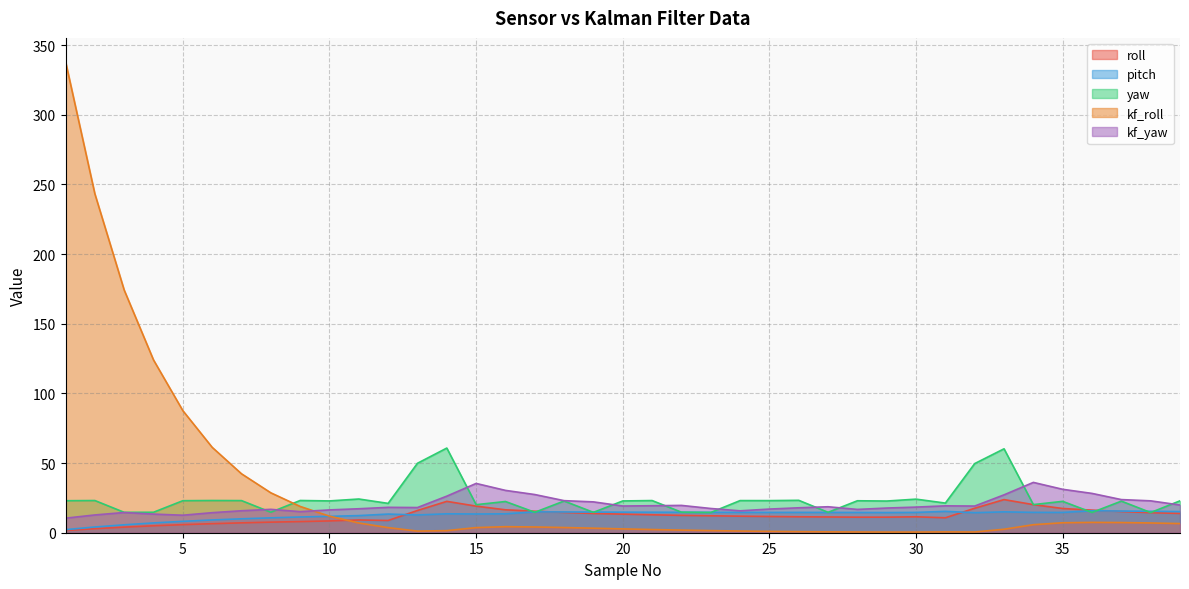

Reading left to right, what are all the values shown in this chart?

roll: 1=1.6	2=2.9	3=4.0	4=5.0	5=5.8	6=6.5	7=7.1	8=7.6	9=8.0	10=8.5	11=9.2	12=8.8	13=16.0	14=22.5	15=19.1	16=16.4	17=15.4	18=14.6	19=13.8	20=13.3	21=12.9	22=12.5	23=12.1	24=11.9	25=11.6	26=11.4	27=11.3	28=11.2	29=11.2	30=11.4	31=10.7	32=17.6	33=23.8	34=20.2	35=17.4	36=16.2	37=15.2	38=14.4	39=13.8
pitch: 1=2.2	2=4.1	3=5.7	4=7.0	5=8.2	6=9.2	7=10.0	8=10.7	9=11.3	10=11.8	11=12.3	12=13.4	13=12.7	14=13.6	15=13.4	16=13.6	17=15.0	18=14.9	19=14.8	20=14.7	21=14.7	22=14.7	23=14.6	24=14.6	25=14.6	26=14.6	27=14.6	28=14.5	29=14.5	30=14.6	31=15.3	32=14.4	33=15.0	34=14.6	35=14.6	36=15.8	37=15.5	38=15.4	39=15.2
yaw: 1=23.0	2=23.1	3=14.6	4=14.7	5=23.0	6=23.1	7=23.1	8=14.7	9=23.1	10=22.8	11=24.2	12=21.1	13=49.8	14=60.8	15=20.1	16=22.4	17=14.7	18=22.7	19=14.6	20=22.8	21=23.1	22=14.7	23=14.5	24=23.1	25=23.0	26=23.3	27=14.7	28=22.9	29=22.7	30=24.1	31=21.3	32=49.6	33=60.2	34=20.2	35=22.5	36=14.5	37=22.7	38=14.5	39=22.9
kf_roll: 1=338.2	2=243.2	3=174.1	4=124.0	5=87.6	6=61.3	7=42.3	8=28.6	9=18.9	10=11.9	11=7.0	12=3.7	13=1.2	14=1.5	15=3.7	16=4.3	17=4.1	18=3.7	19=3.3	20=2.7	21=2.3	22=1.9	23=1.5	24=1.2	25=1.0	26=0.8	27=0.6	28=0.5	29=0.5	30=0.5	31=0.6	32=0.5	33=2.5	34=5.8	35=7.2	36=7.4	37=7.3	38=7.0	39=6.6
kf_yaw: 1=10.4	2=12.8	3=14.5	4=13.4	5=12.6	6=14.4	7=15.8	8=16.8	9=15.1	10=16.4	11=17.2	12=18.2	13=18.1	14=26.2	15=35.4	16=30.4	17=27.4	18=23.0	19=22.1	20=19.2	21=19.4	22=19.6	23=17.4	24=15.7	25=17.0	26=17.9	27=18.6	28=16.7	29=17.7	30=18.4	31=19.3	32=19.1	33=27.2	34=36.1	35=31.2	36=28.2	37=23.8	38=22.9	39=19.9